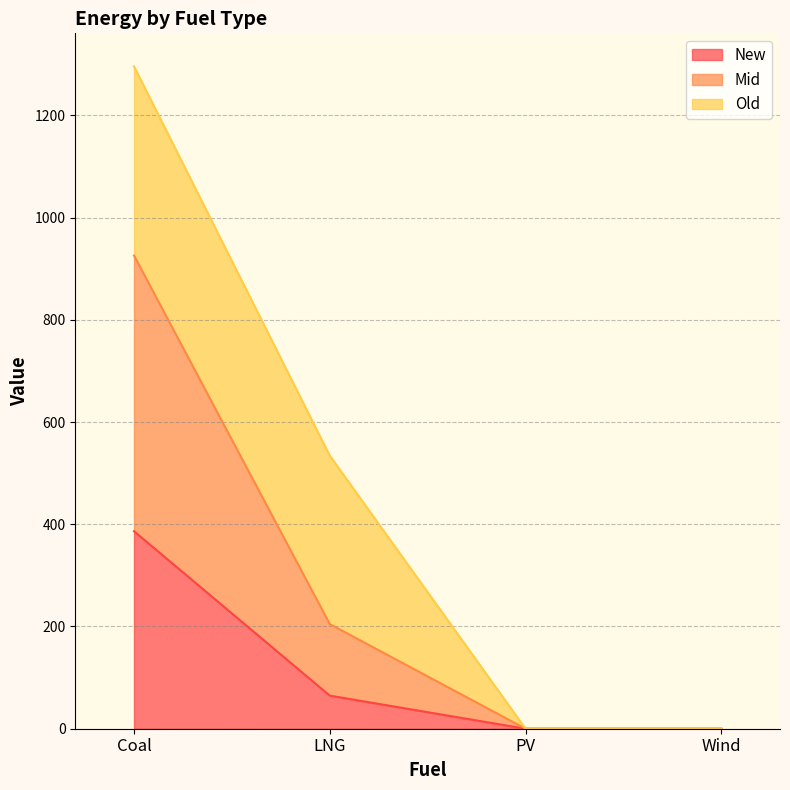

At how many categories does at least one series exceed 871?

1